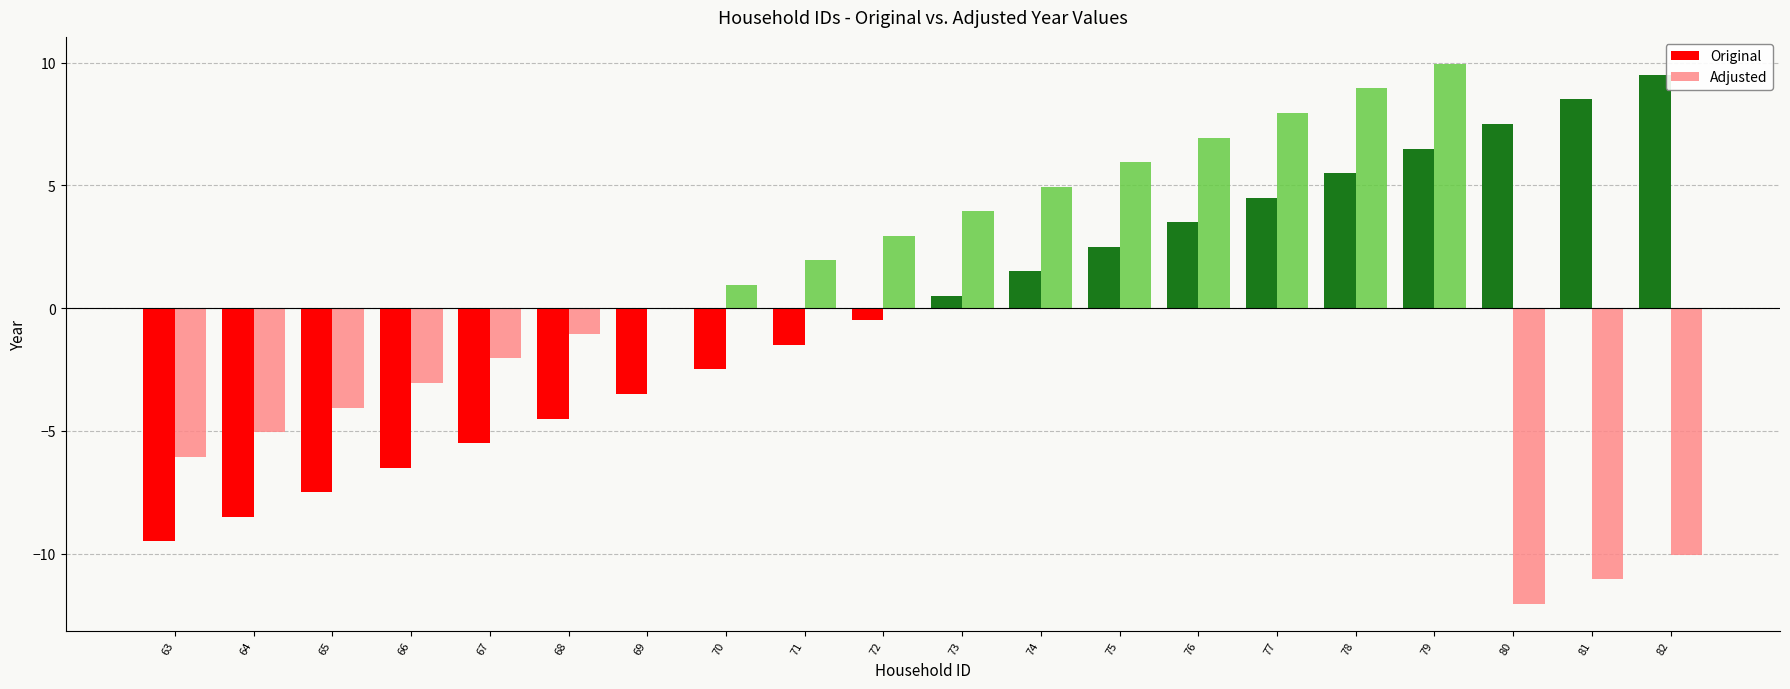

Which series changed the most between 76 and 80?

Adjusted